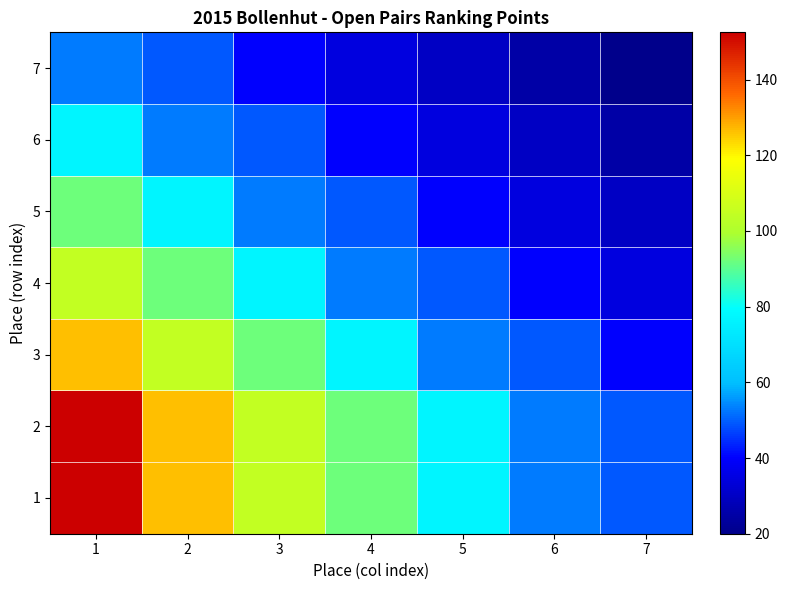

Which series has the largest range (max minus min)?

1